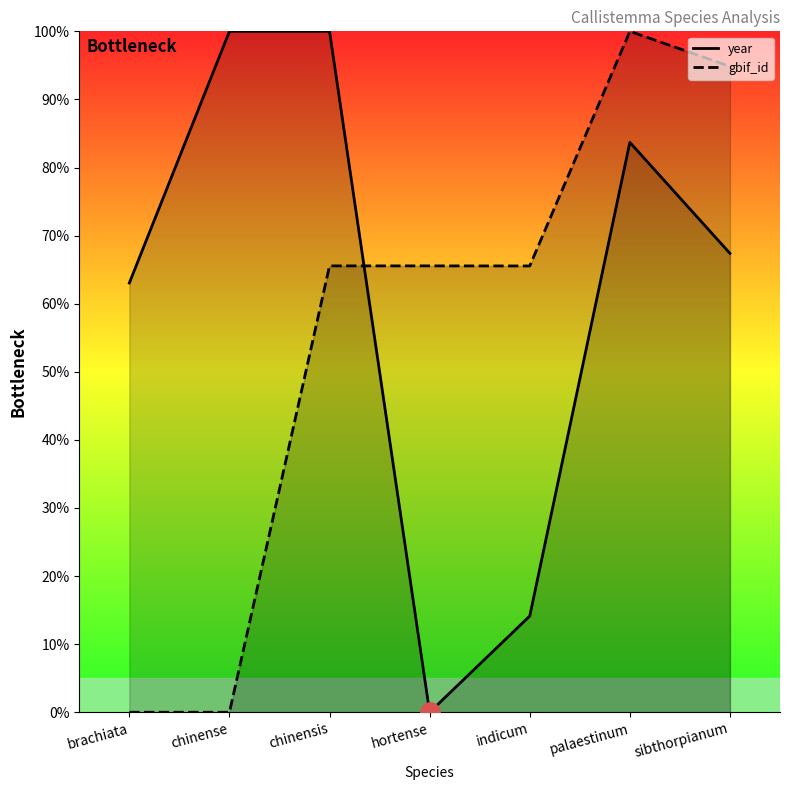

Which series has the largest total across all categories?

year